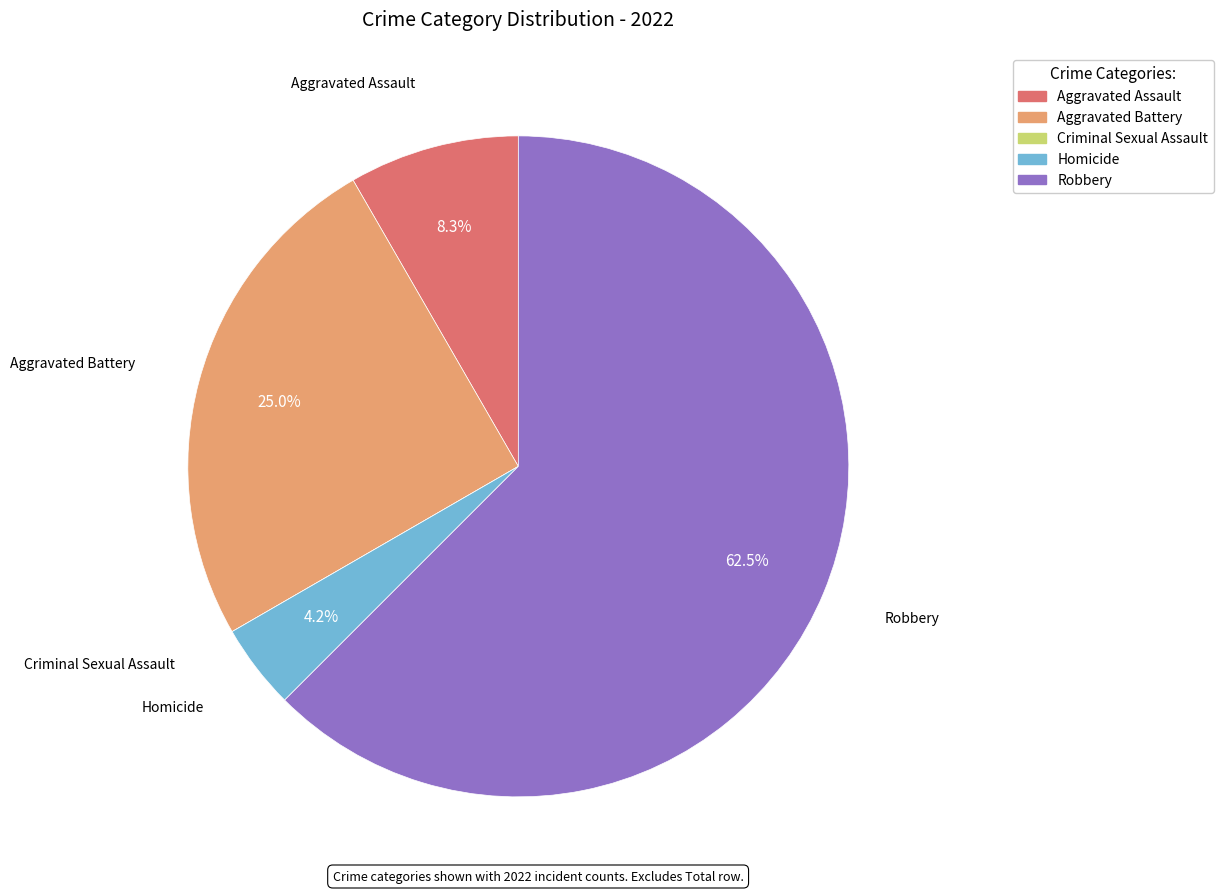

How much of the chart is everything except Robbery?

37.5%